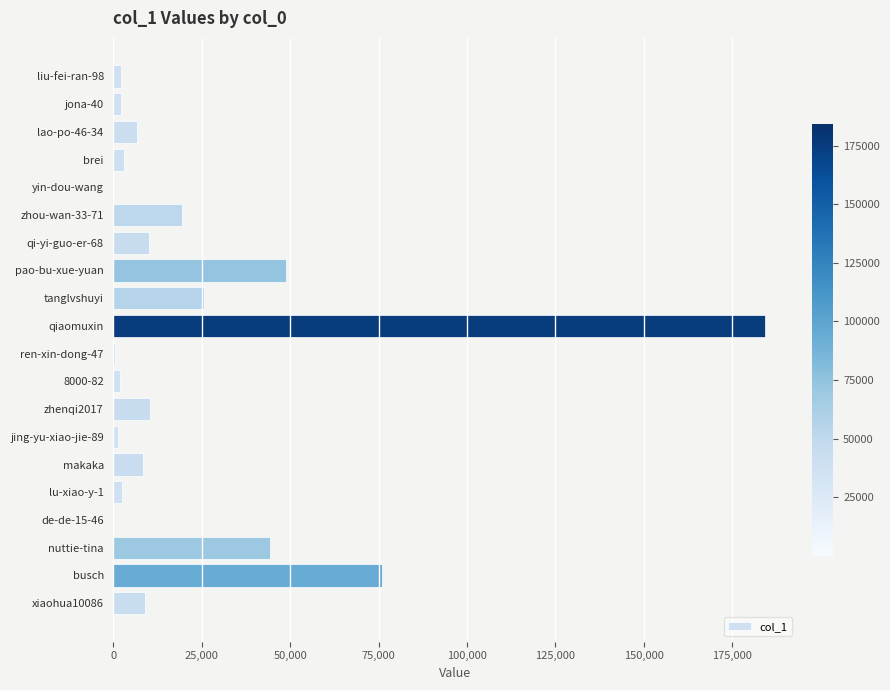

At which category does the chart reach its peak across all series?

qiaomuxin